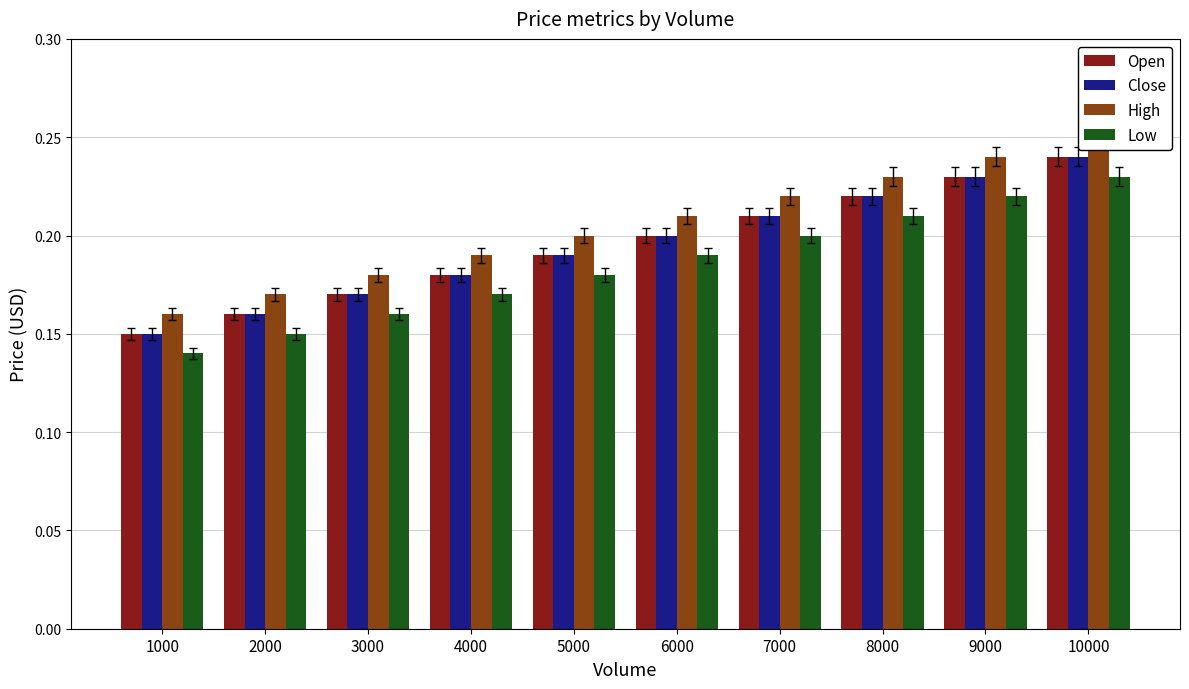

What are all the series names shown in the legend?

Open, Close, High, Low